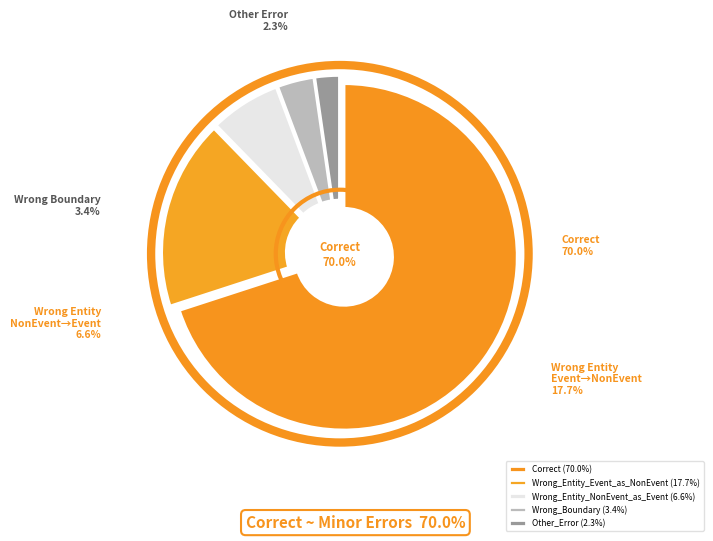

What percentage do Correct and Wrong_Entity_Event_as_NonEvent together represent?

87.7%